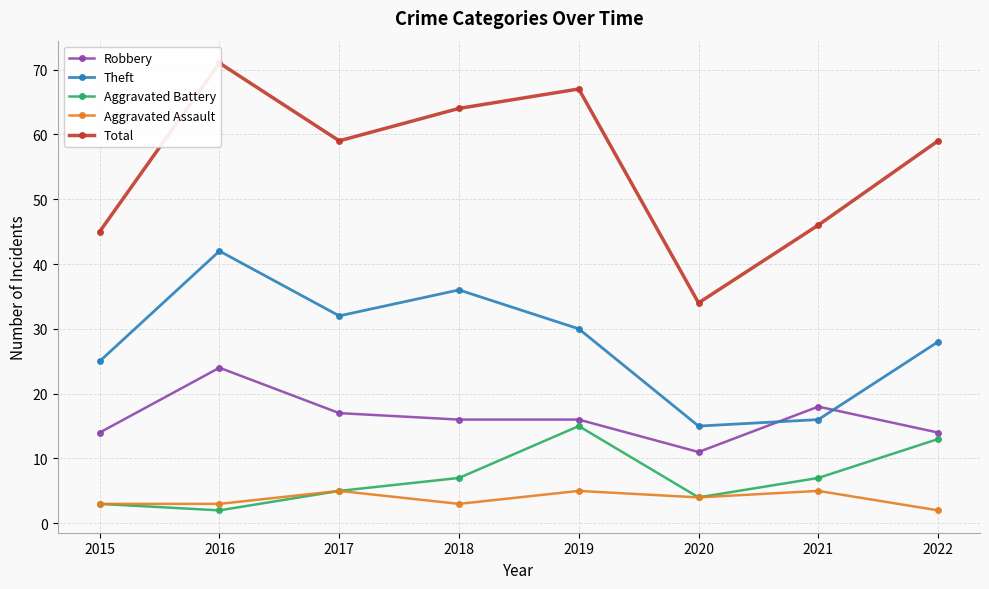

At which category is the sum across all series the highest?

2016